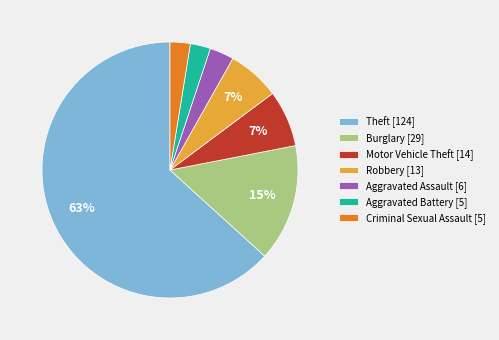

True or false: Motor Vehicle Theft [14] accounts for 2% of the total.

False